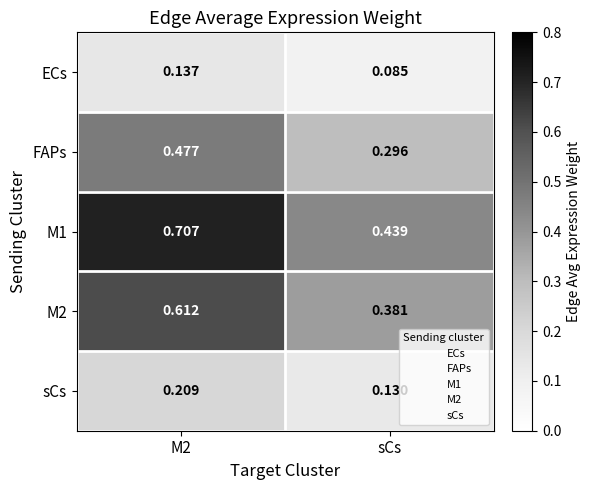

At which label is FAPs closest to 0?

sCs